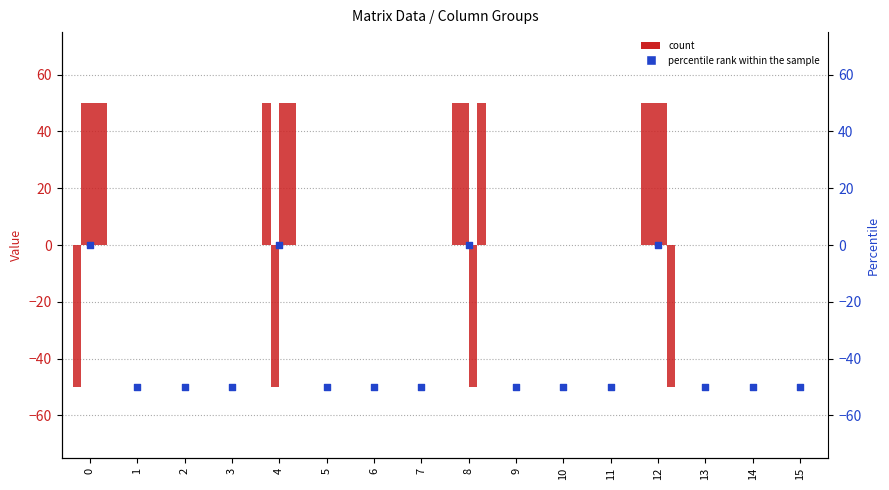

At which category is the sum across all series the highest?

4